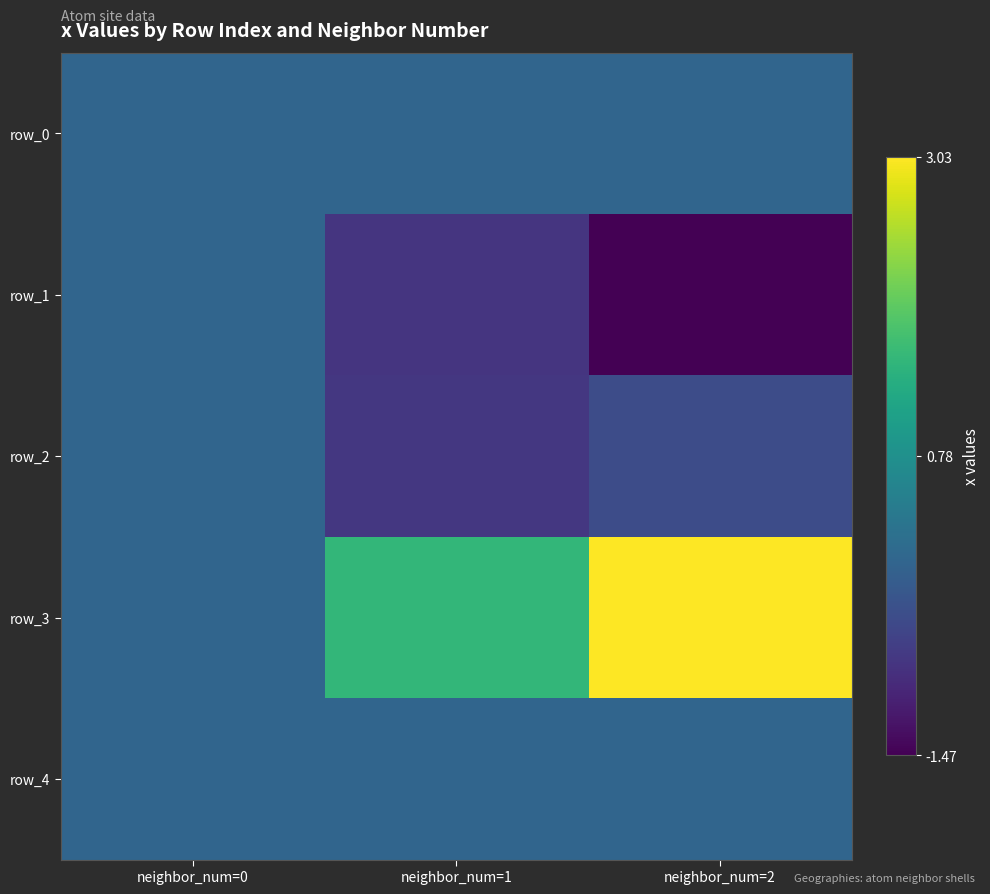

Reading right to left, list all the values displayed in this chart.

row_0: neighbor_num=2=0.0	neighbor_num=1=0.0	neighbor_num=0=0.0
row_1: neighbor_num=2=-1.5	neighbor_num=1=-0.8	neighbor_num=0=0.0
row_2: neighbor_num=2=-0.4	neighbor_num=1=-0.7	neighbor_num=0=0.0
row_3: neighbor_num=2=3.0	neighbor_num=1=1.5	neighbor_num=0=0.0
row_4: neighbor_num=2=-0.0	neighbor_num=1=0.0	neighbor_num=0=0.0